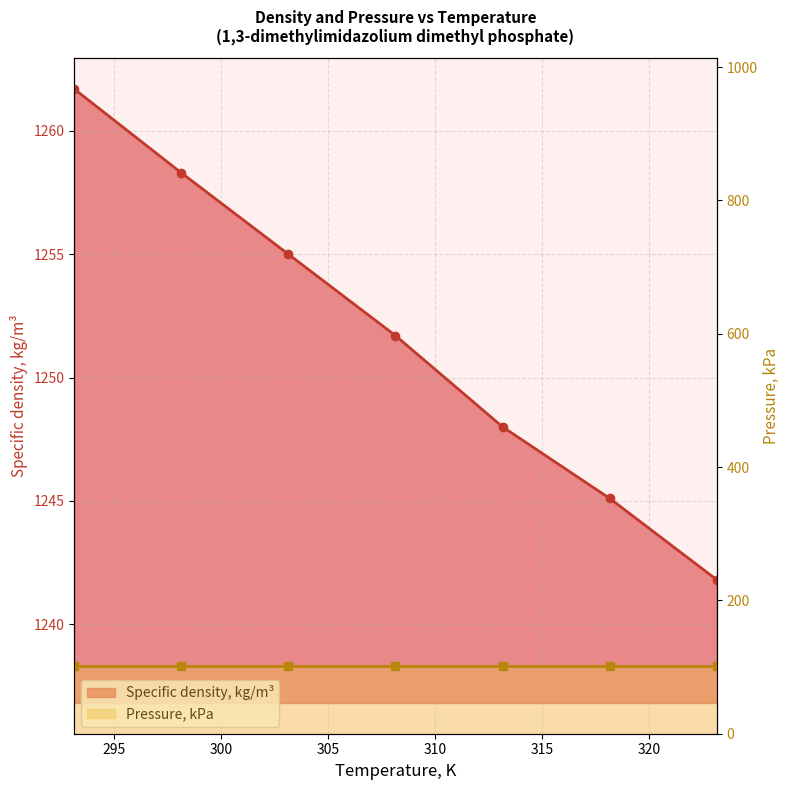

True or false: there are more than 0 points higher than both neighbors.

False